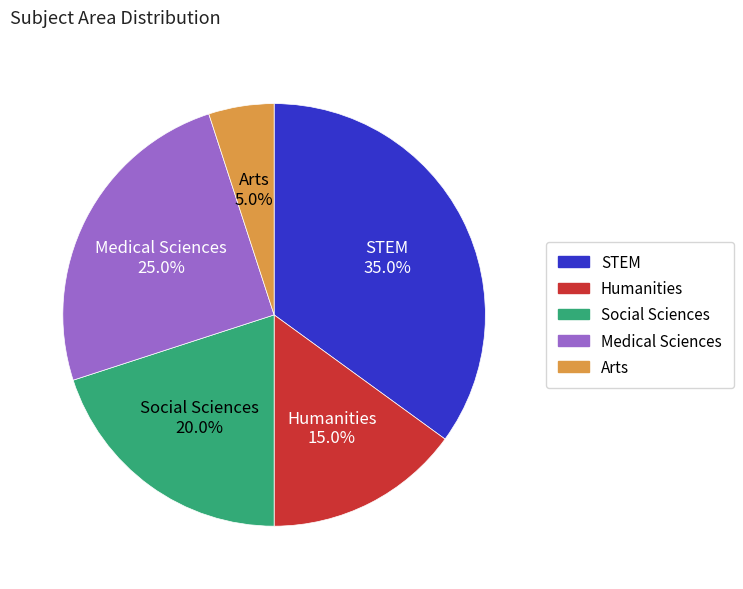

Which has a higher value, Social Sciences or Humanities?

Social Sciences